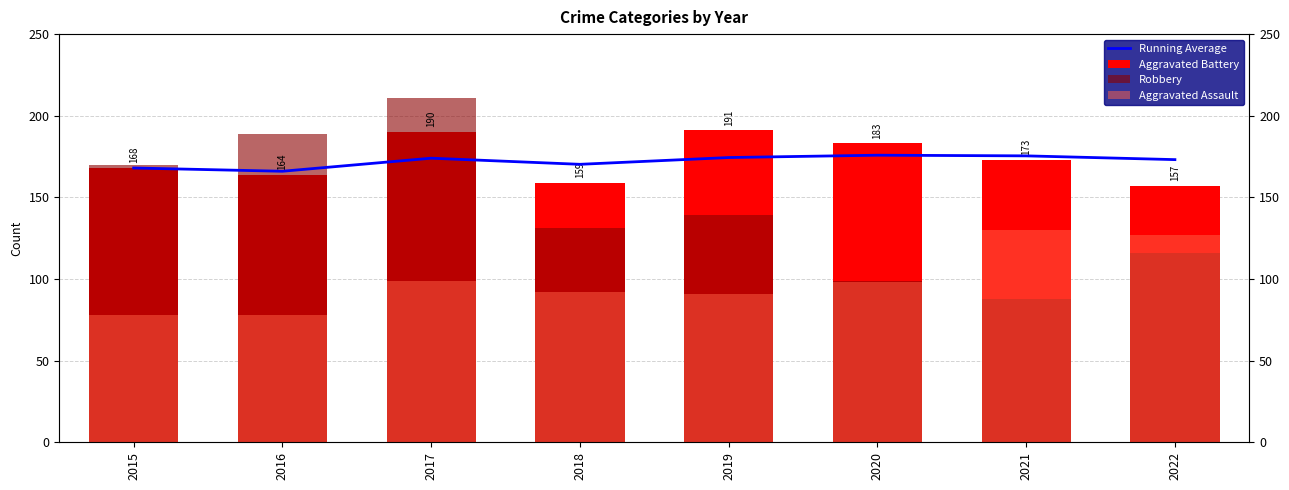

Count the number of categories in the chart.

8